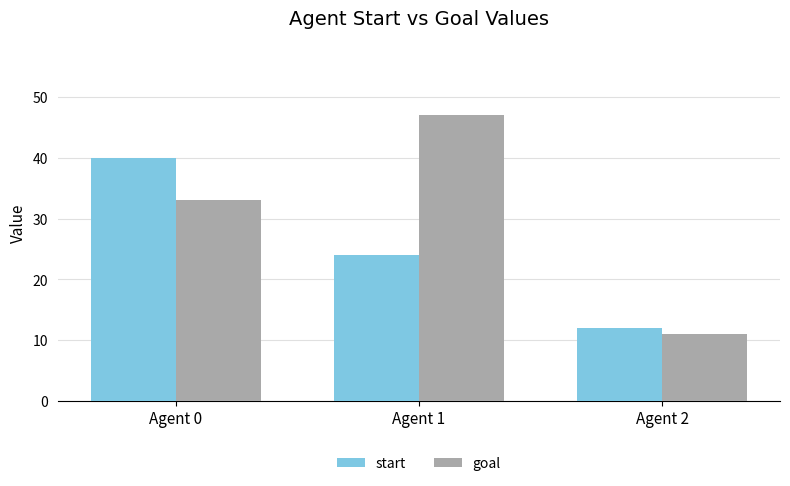

Does the chart contain stacked bars?

No